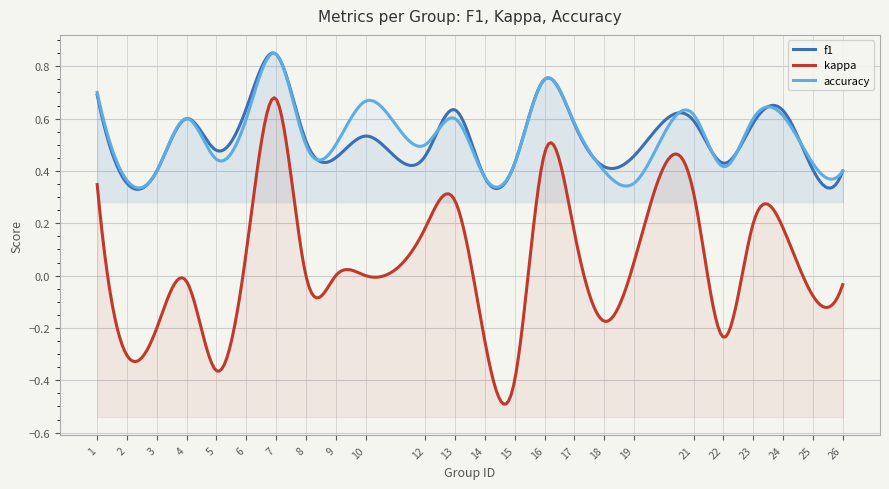

Reading left to right, what are all the values shown in this chart?

f1: 1=0.7	2=0.4	3=0.4	4=0.6	5=0.5	6=0.6	7=0.8	8=0.5	9=0.5	10=0.5	12=0.5	13=0.6	14=0.4	15=0.4	16=0.8	17=0.6	18=0.4	19=0.5	21=0.6	22=0.4	23=0.6	24=0.6	25=0.4	26=0.4
kappa: 1=0.3	2=-0.3	3=-0.2	4=-0.0	5=-0.4	6=0.1	7=0.7	8=0.0	9=0.0	10=0.0	12=0.2	13=0.3	14=-0.2	15=-0.4	16=0.5	17=0.2	18=-0.2	19=0.1	21=0.3	22=-0.2	23=0.2	24=0.2	25=-0.1	26=-0.0
accuracy: 1=0.7	2=0.4	3=0.4	4=0.6	5=0.4	6=0.6	7=0.8	8=0.5	9=0.5	10=0.7	12=0.5	13=0.6	14=0.4	15=0.4	16=0.8	17=0.6	18=0.4	19=0.4	21=0.6	22=0.4	23=0.6	24=0.6	25=0.4	26=0.4